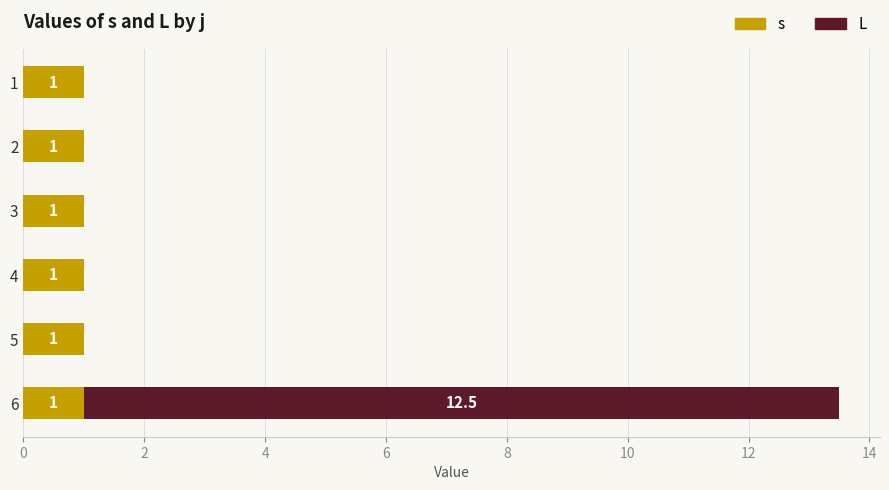

At which category is the sum across all series the highest?

6